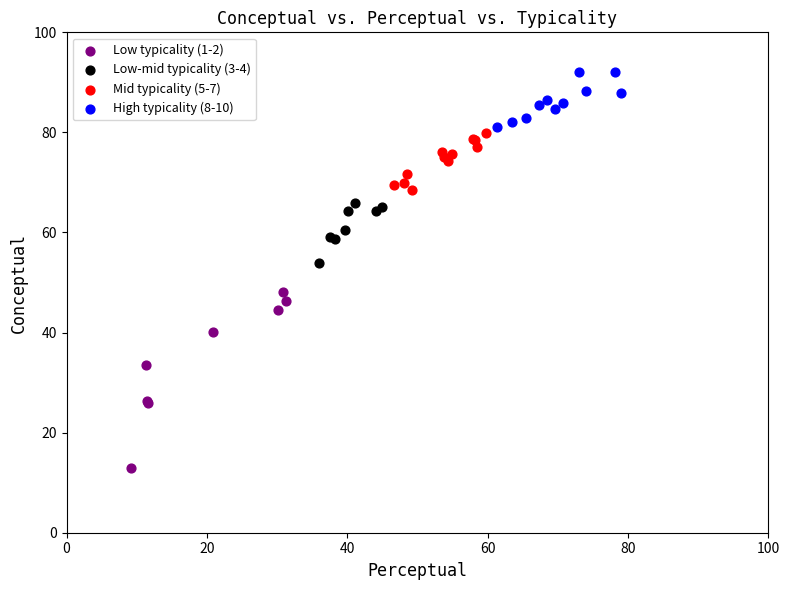

Which series reaches the maximum Y coordinate?

High typicality (8-10)